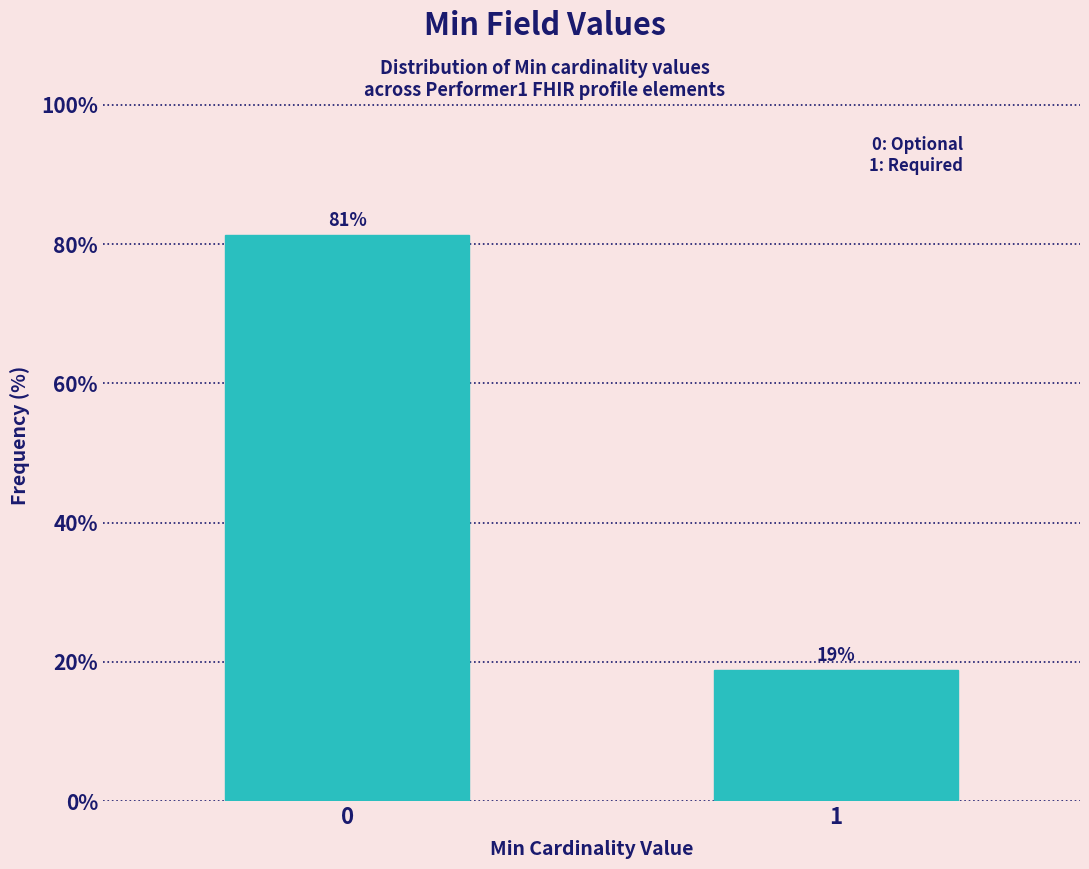

Approximately how many times larger is the value at 0 compared to 1?

4.3